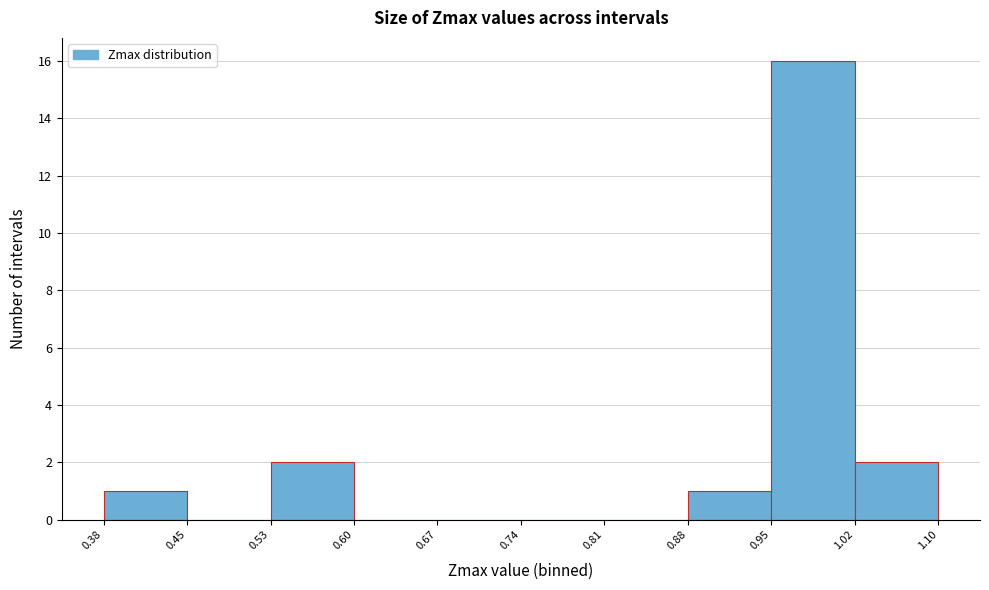

What is the height of the bar covering 0.38 to 0.45 on the x-axis? The values are not printed on the chart, so give them approximately, as read against the axis.

1